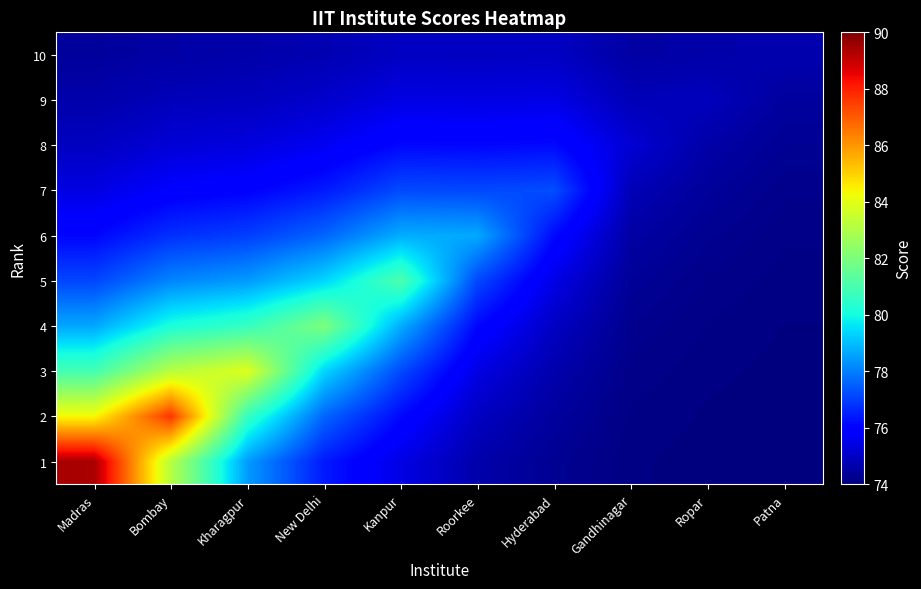

Rank the series at Madras from highest to lowest value.

1, 2, 3, 4, 5, 6, 7, 8, 9, 10